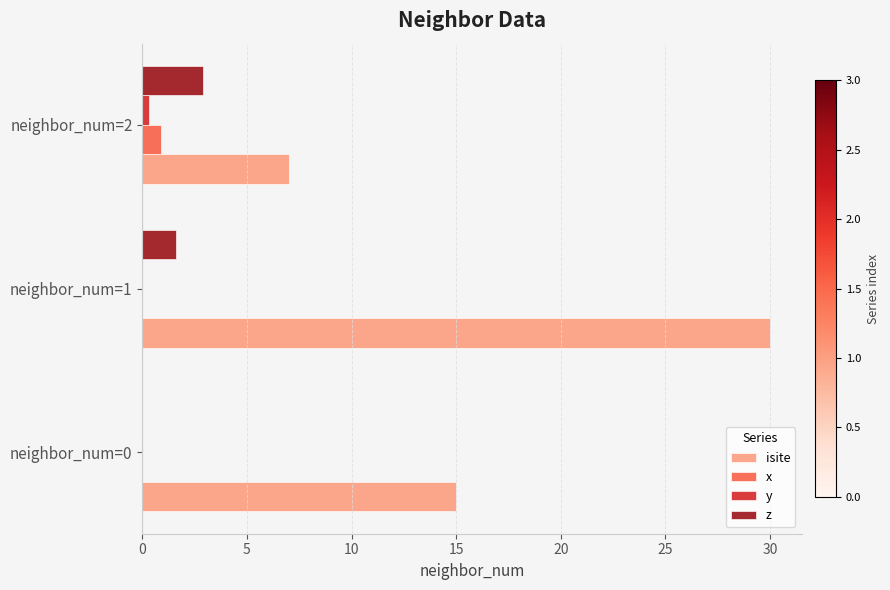

What is the maximum value for z?

2.9